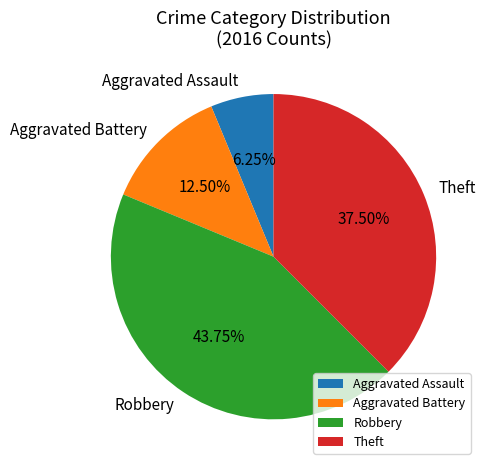

What is the ratio of the value at Robbery to the value at Aggravated Battery?

3.5